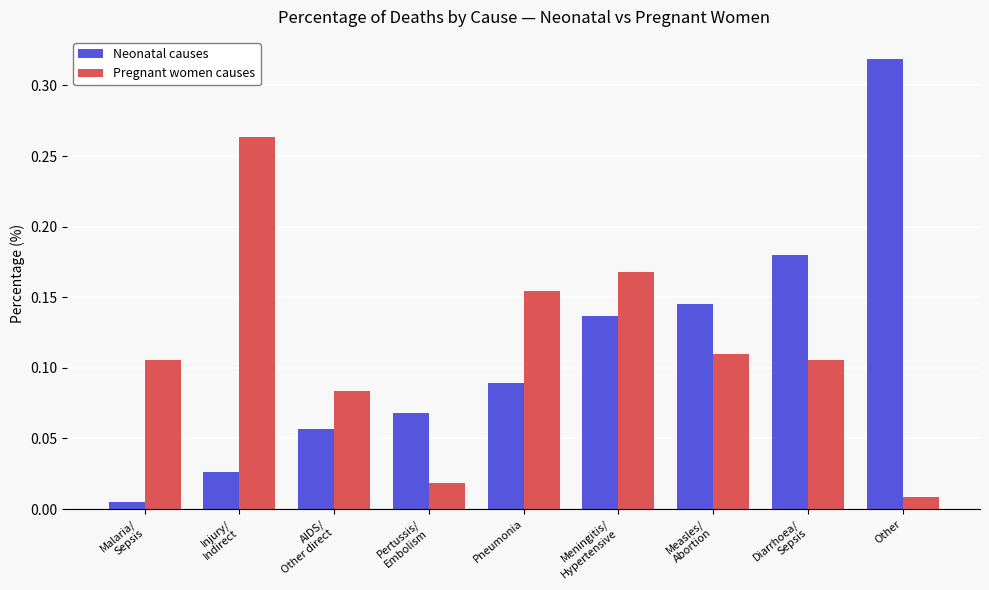

At which label does Neonatal causes reach its peak?

Other